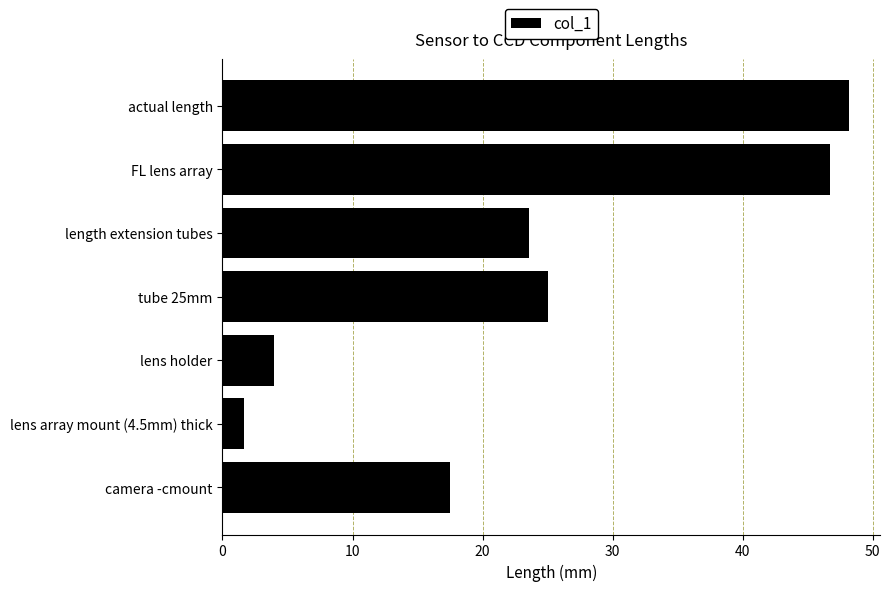

List the labels in order of value, smallest first.

lens array mount (4.5mm) thick, lens holder, camera -cmount, length extension tubes, tube 25mm, FL lens array, actual length